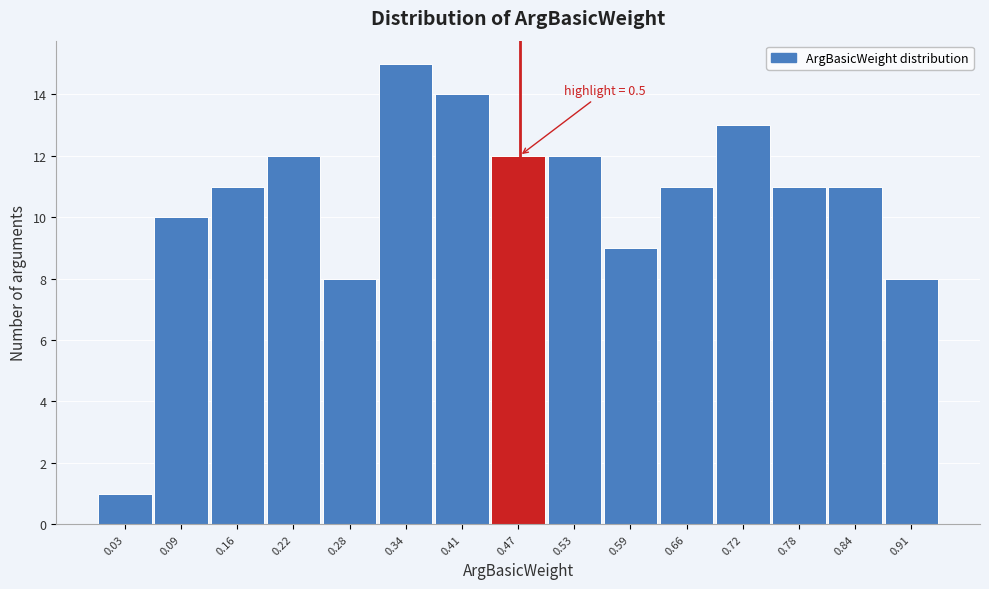

Reading left to right, transcribe all the data shown in this chart.

1	10	11	12	8	15	14	12	12	9	11	13	11	11	8